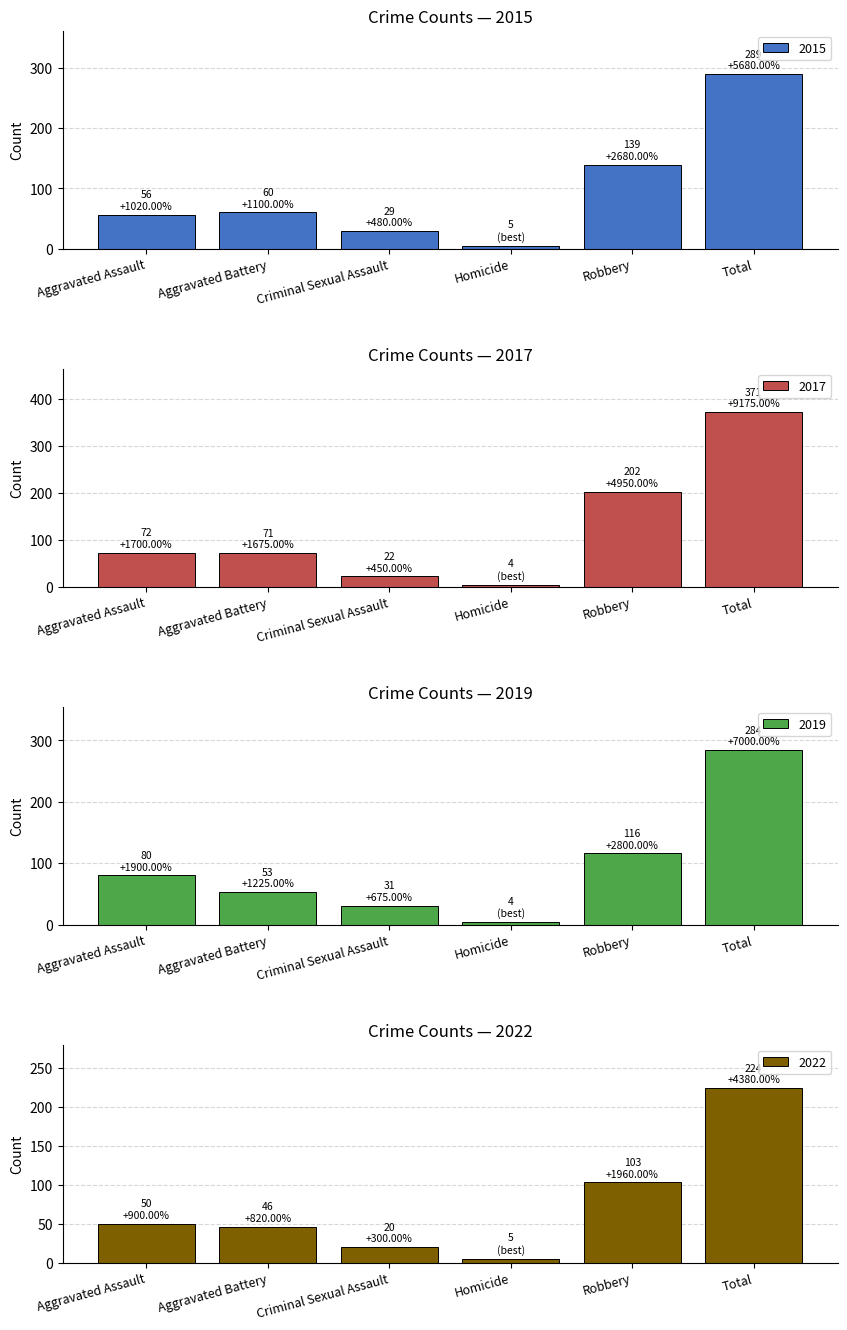

True or false: 2015 has a value of 88 at Aggravated Battery.

False